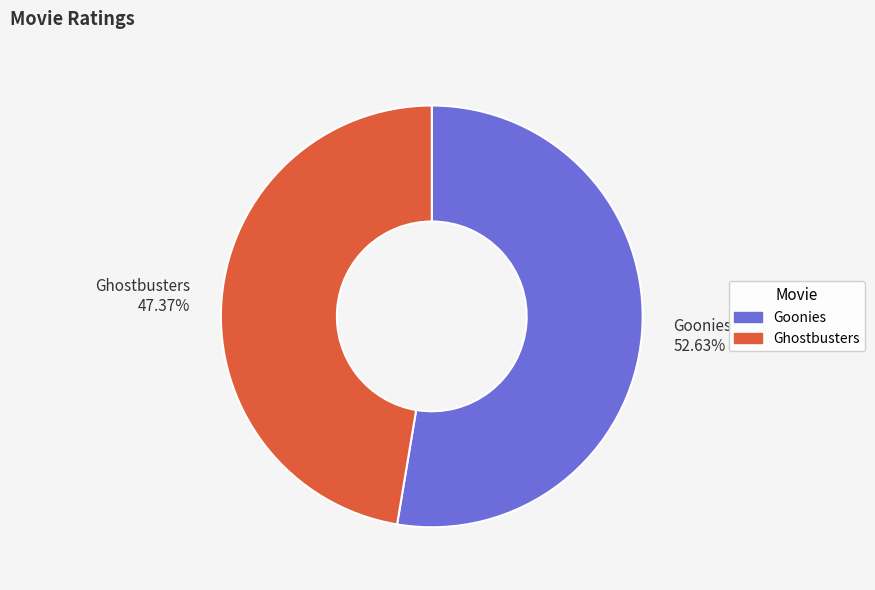

Rank the categories by value from lowest to highest.

Ghostbusters, Goonies